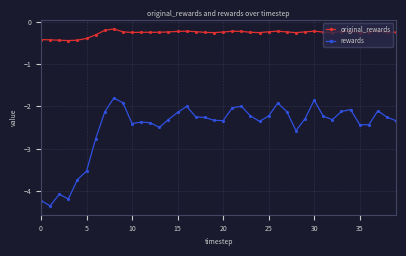

Which series has the largest total across all categories?

original_rewards